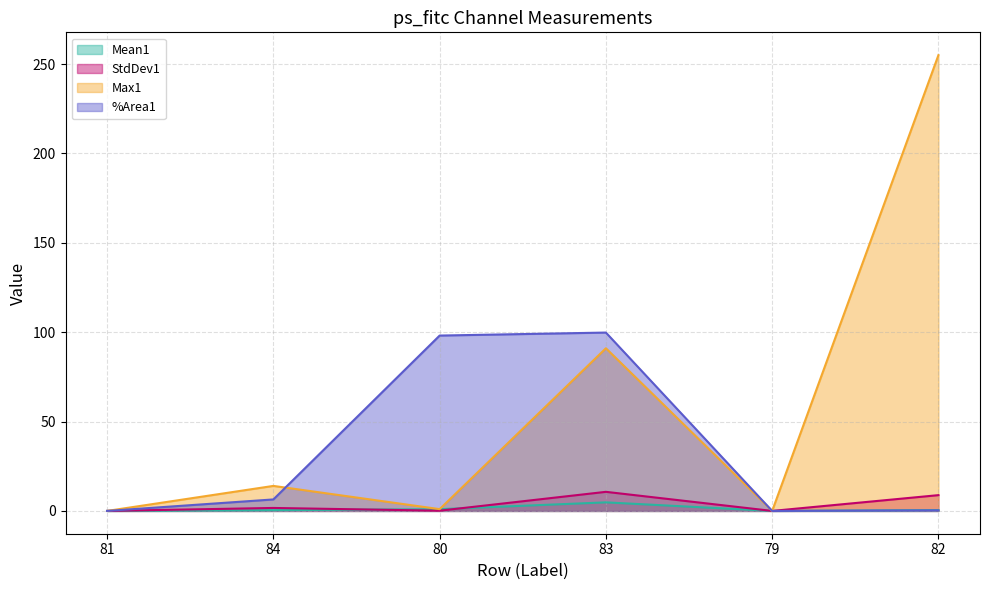

How many positive values does the Max1 series have?

4